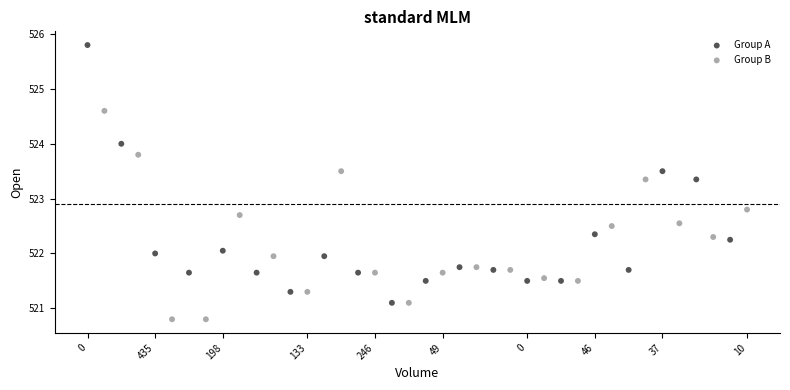

Which series has the largest Y range (max minus min)?

Group A